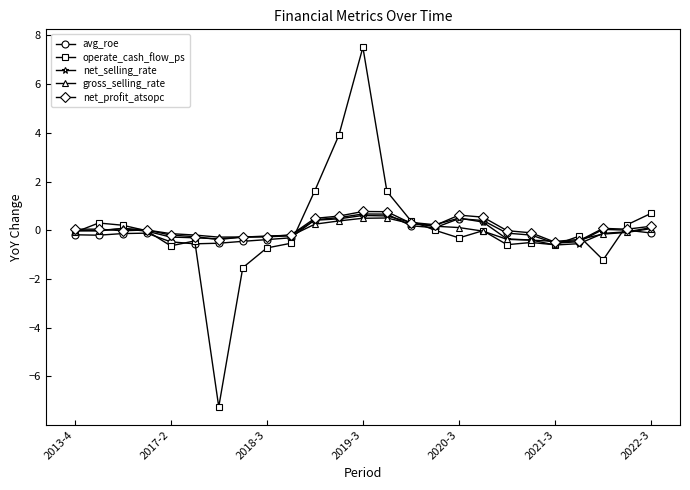

What is the lowest value of the net_profit_atsopc series?

-0.5